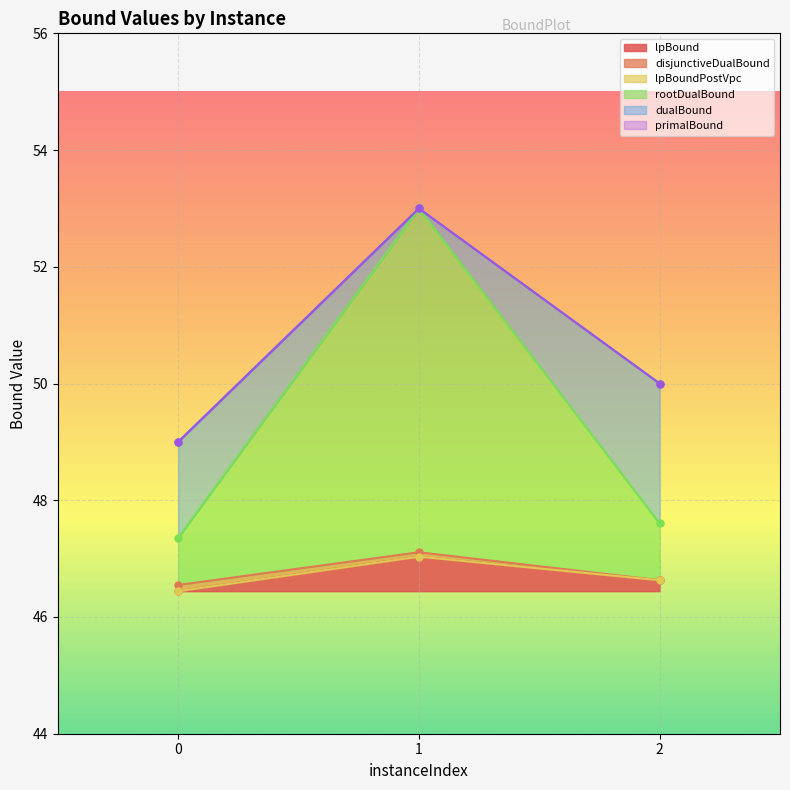

Is it true that lpBound equals 17.0 at 0?

False